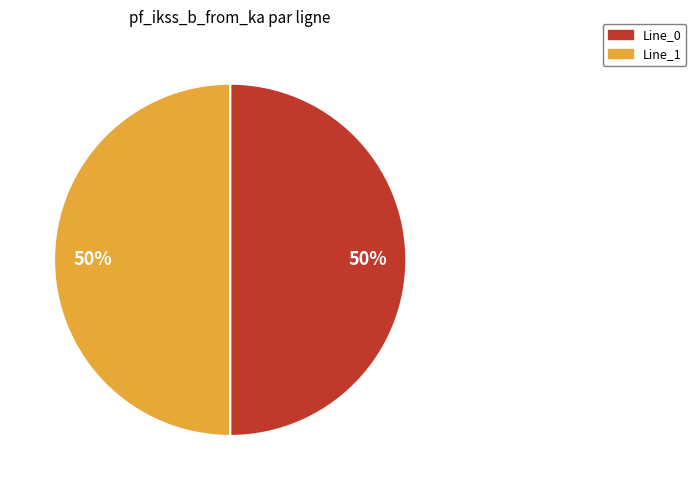

How many slices are in this pie chart?

2